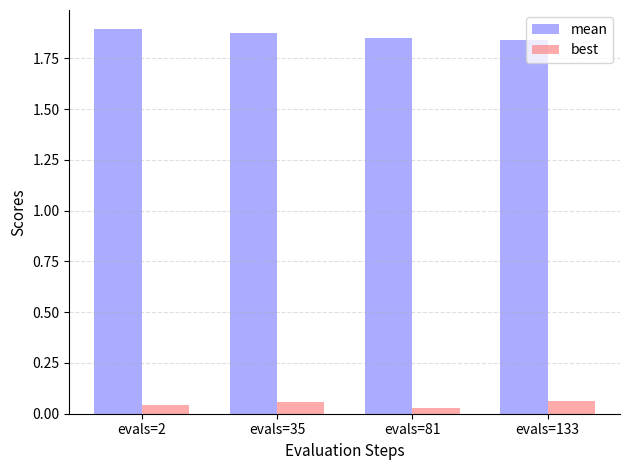

List the series in order of their peak value, lowest first.

best, mean